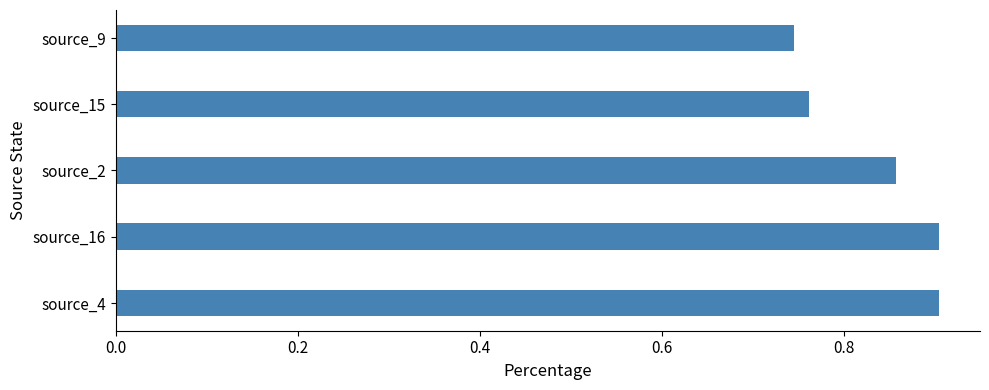

Count the values in the range 0 to 1.

5